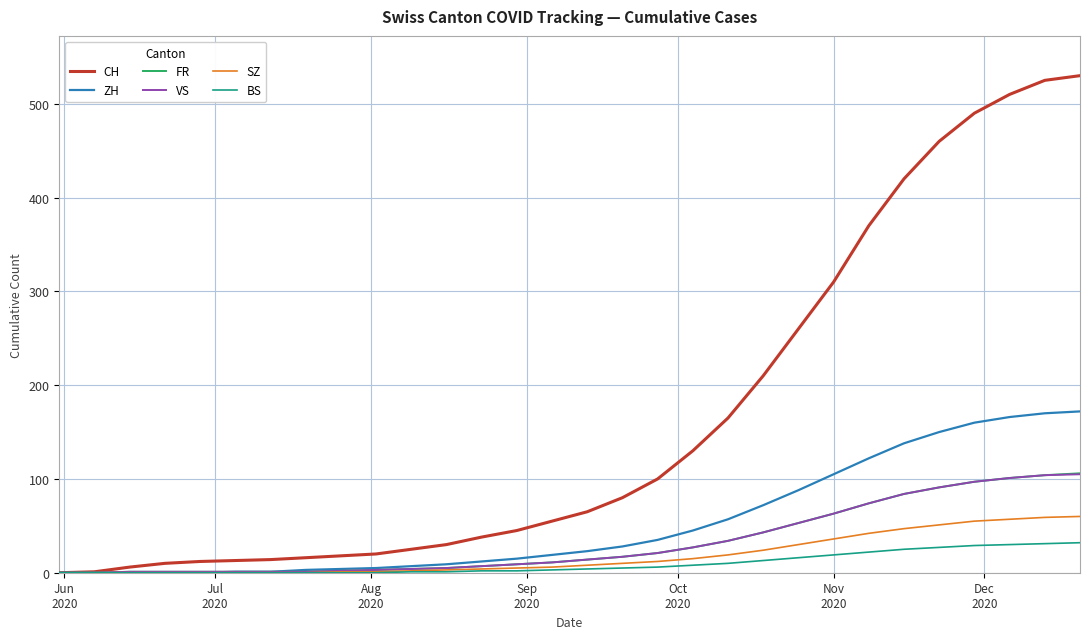

What is the maximum value for VS?

105